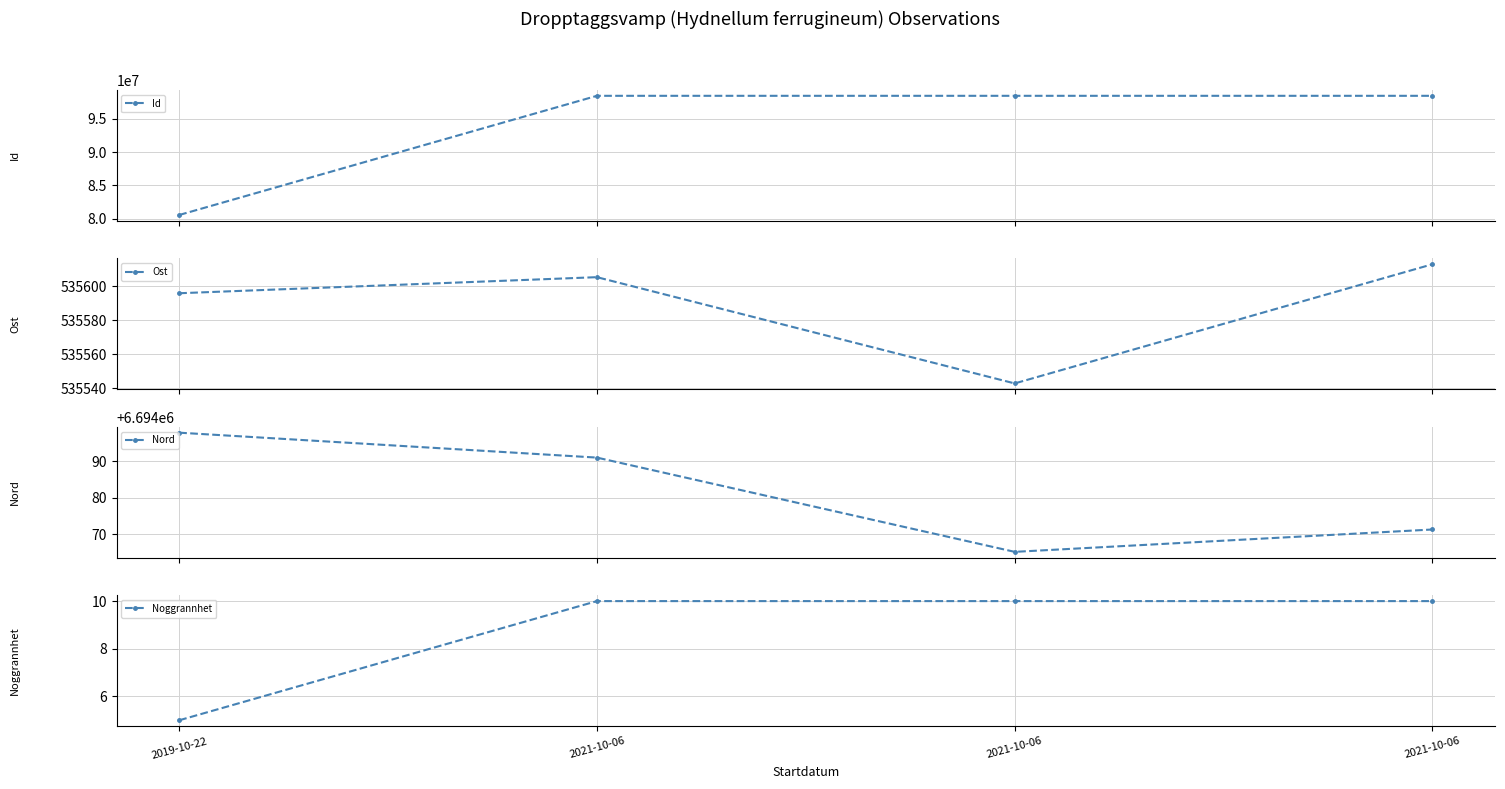

The Ost series shows 881076.2 at 2019-10-22. True or false?

False